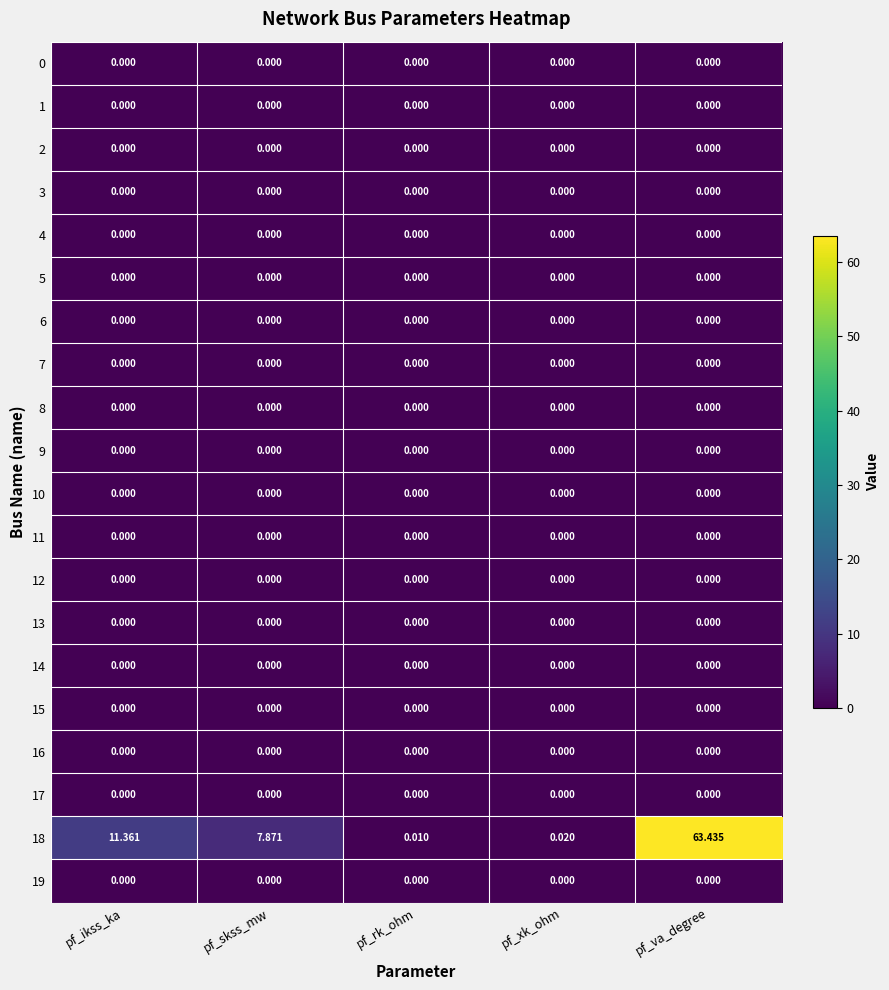

Which label corresponds to the largest value in the chart?

pf_va_degree